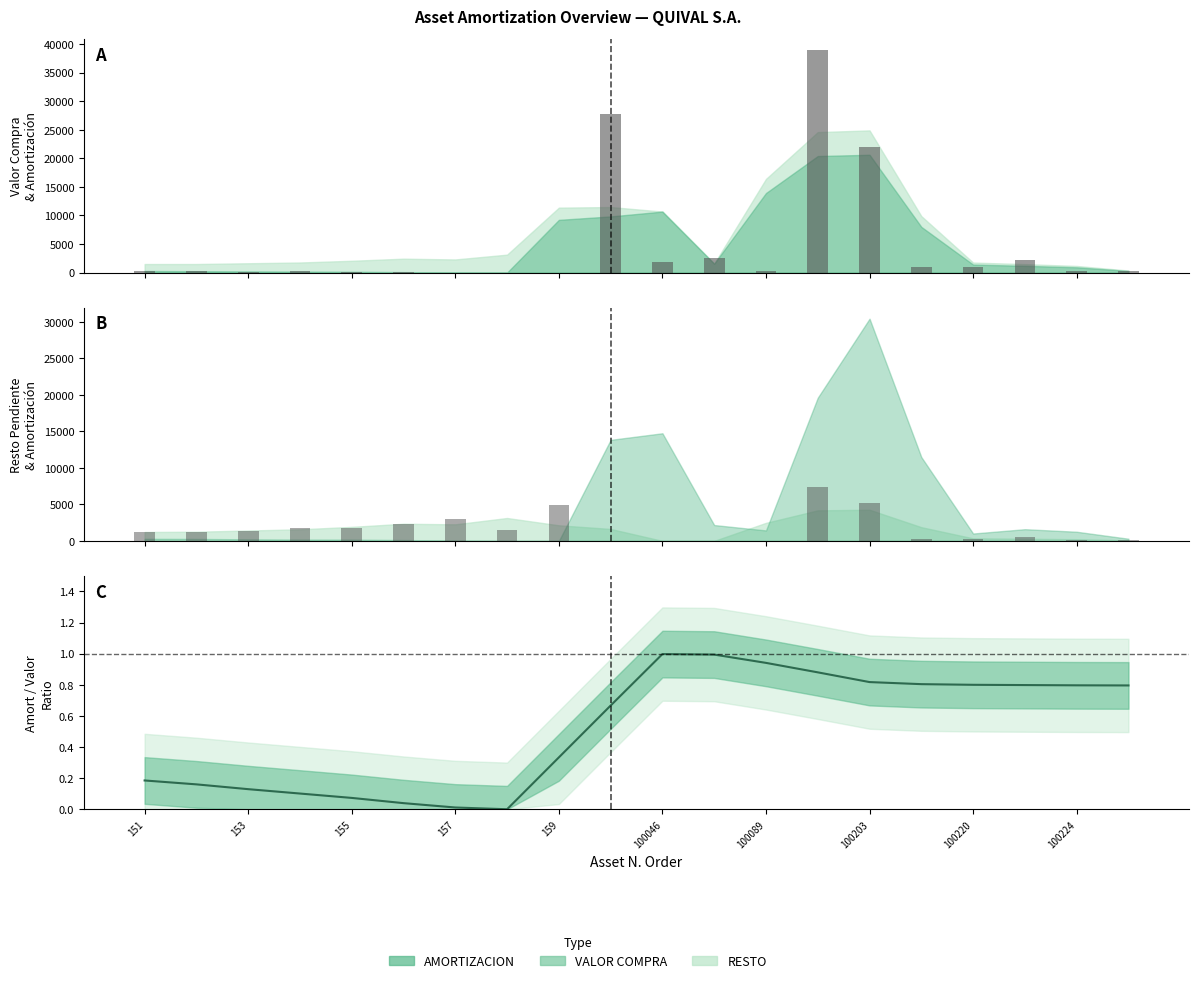

The chart shows a value of 0.0 at 155. True or false?

False